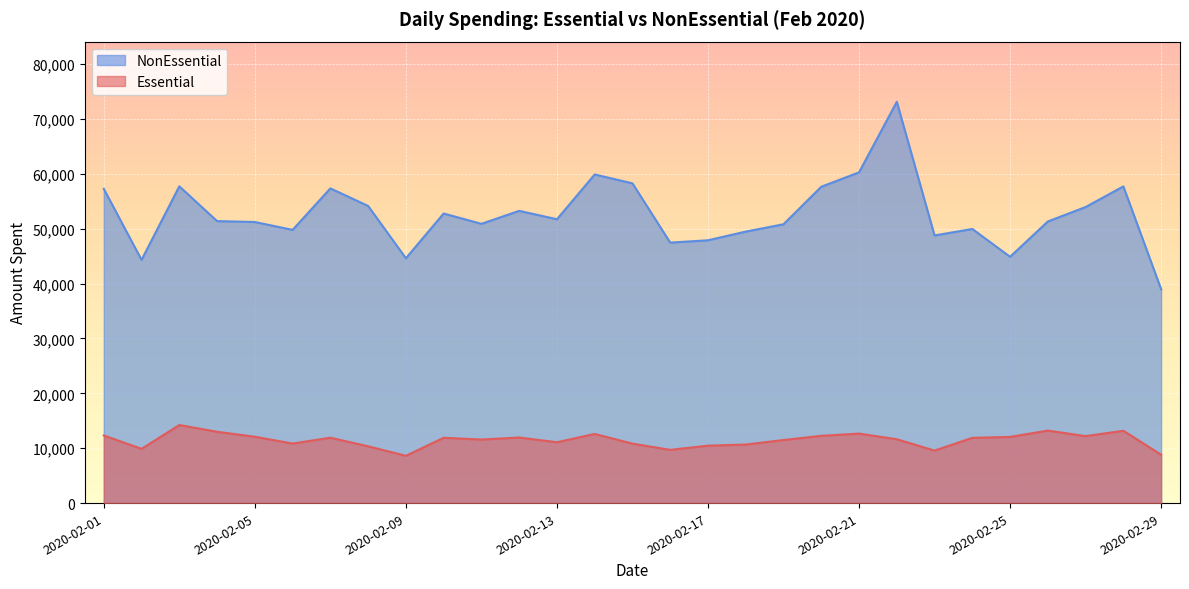

What is the difference between the maximum and minimum values in the NonEssential series?

34157